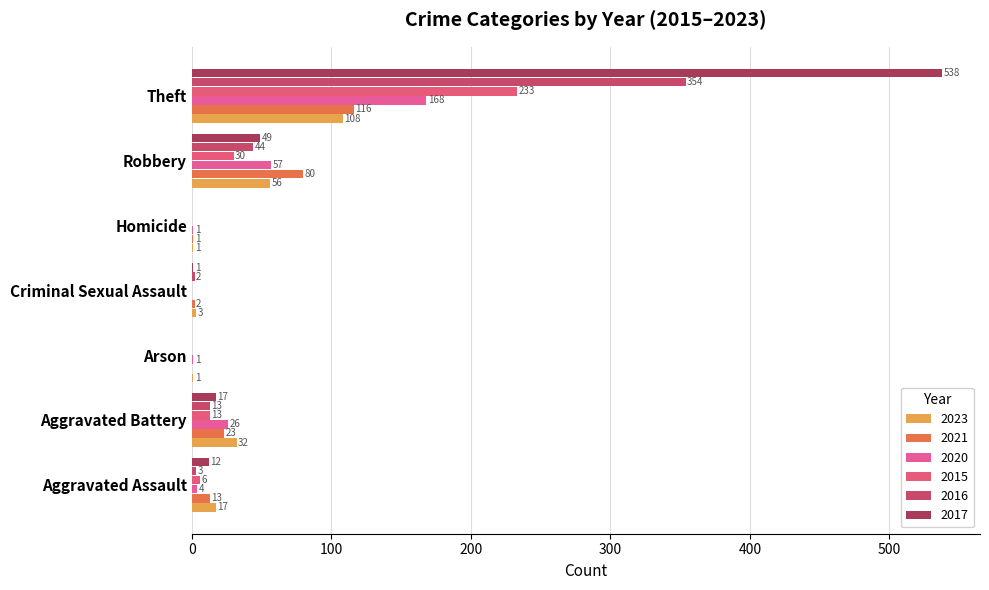

What is the sum of the 2021 values at Aggravated Assault and Criminal Sexual Assault?

15